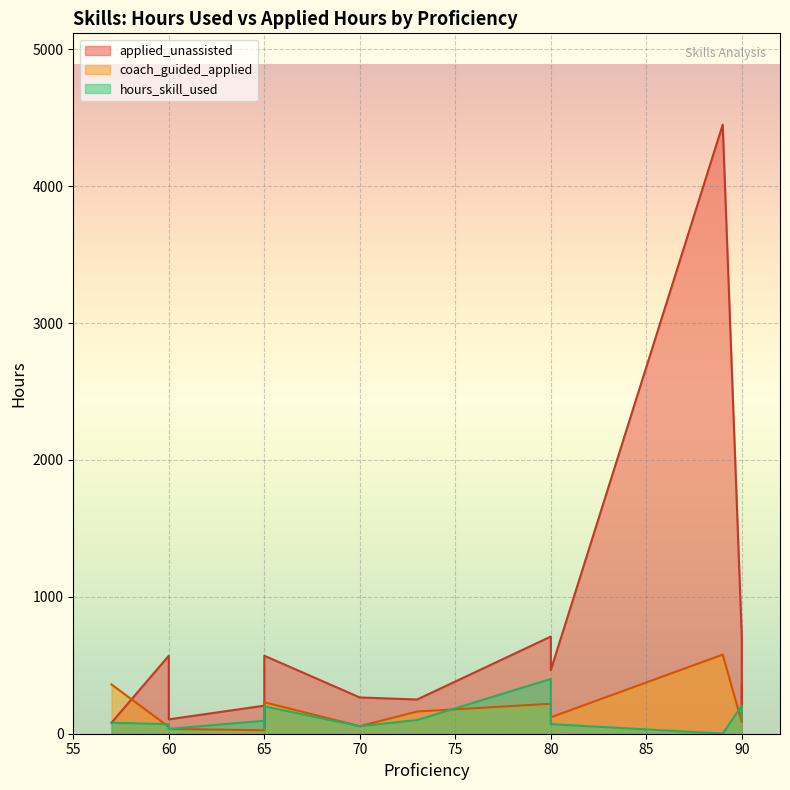

What is the maximum value for coach_guided_applied?

578